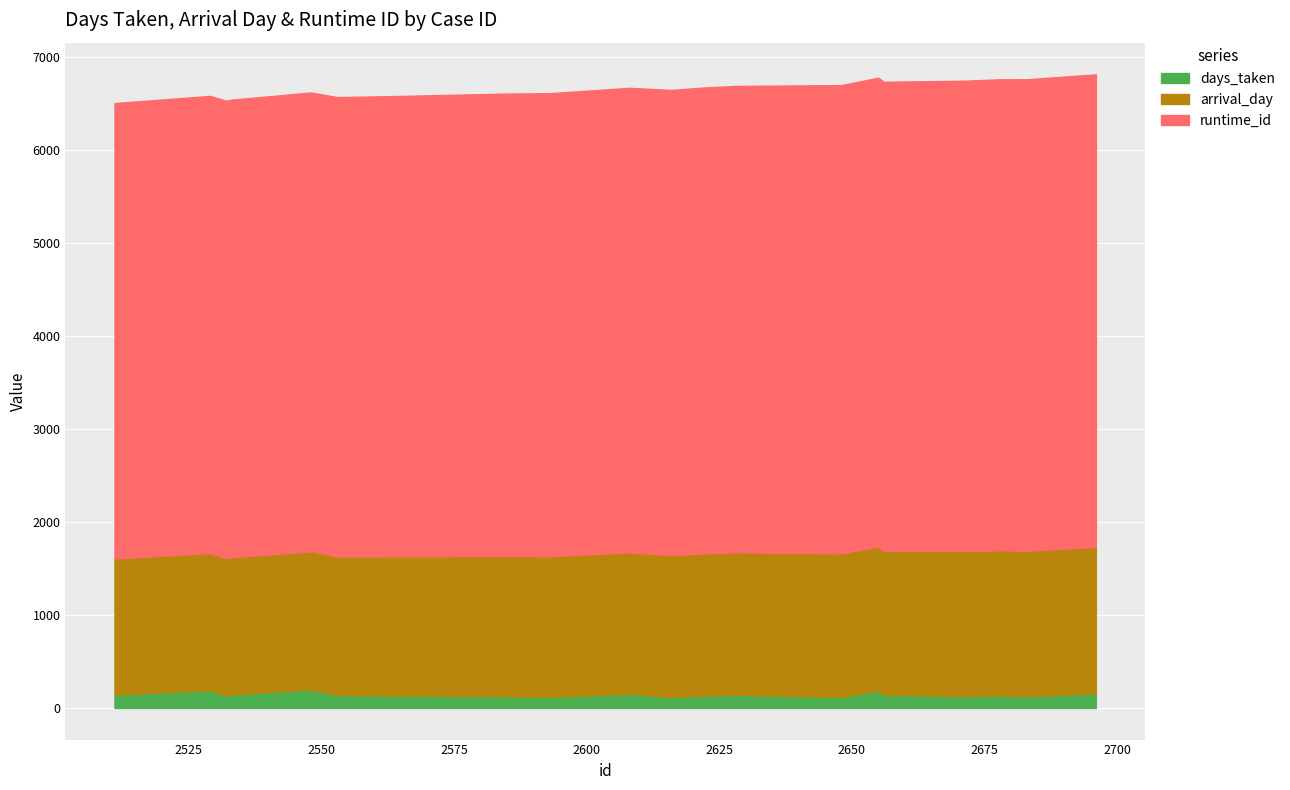

What is the difference between the highest and lowest values at 2678?

4931.2